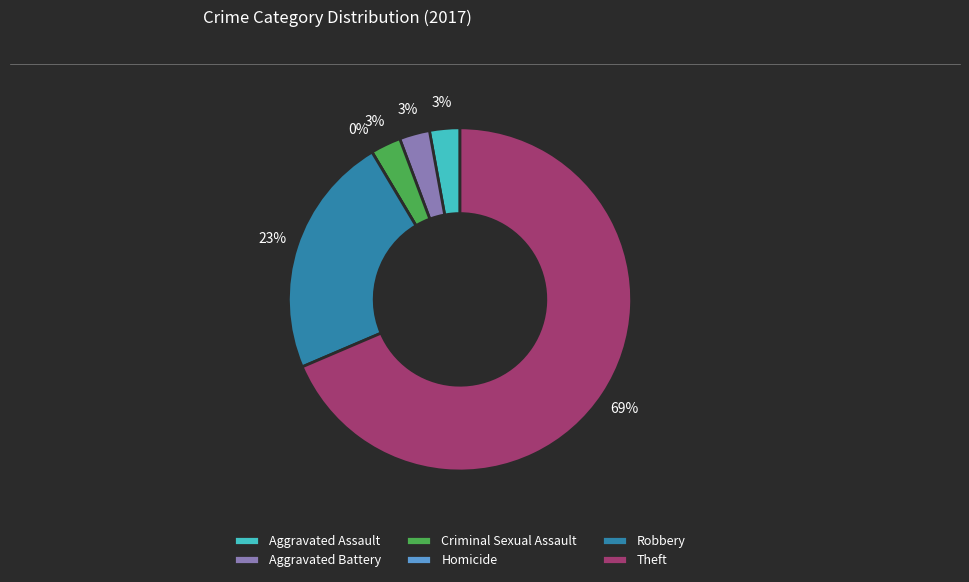

Combined, what portion of the pie is Aggravated Assault and Robbery?

25.7%